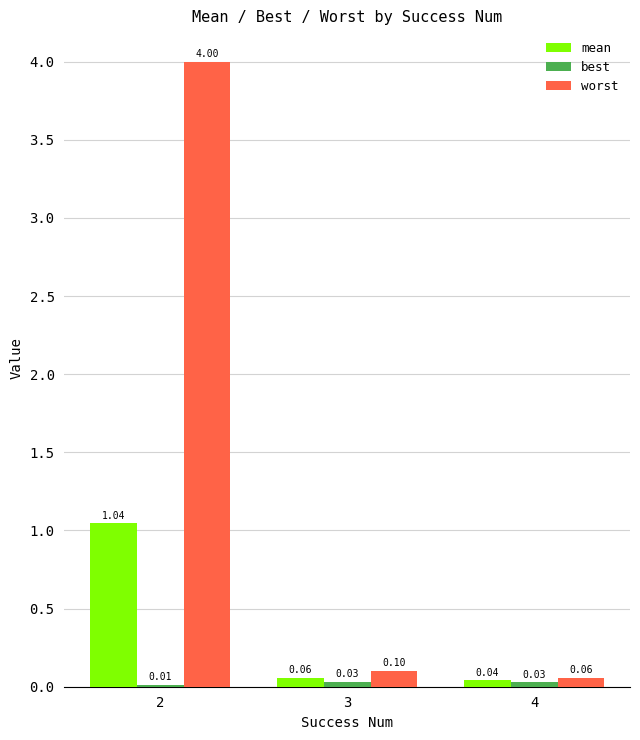

Which series has the largest total across all categories?

worst